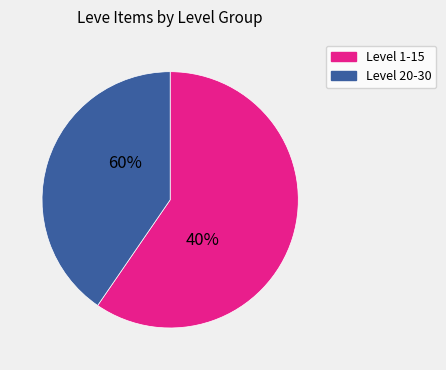

True or false: Iron Vambraces accounts for 0% of the total.

True